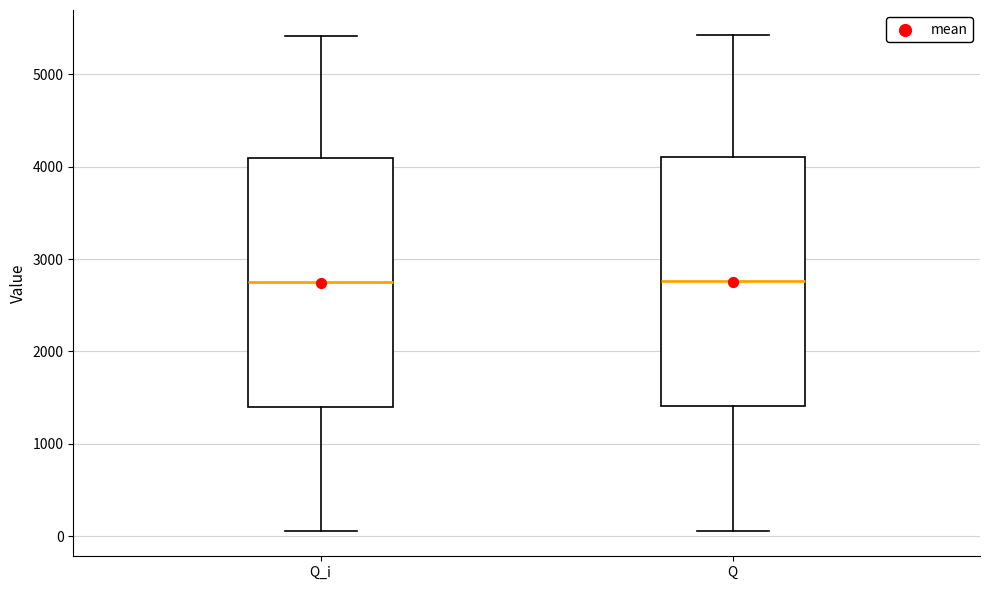

Reading left to right, read every box against the y-axis: the position of its median line, the range the box covers, and the ends of its whiskers. The values are not printed on the chart, so give them approximately, as read against the axis.

Q_i: median 2700, box 1400 to 4100, whiskers 100 to 5400
Q: median 2800, box 1400 to 4100, whiskers 100 to 5400